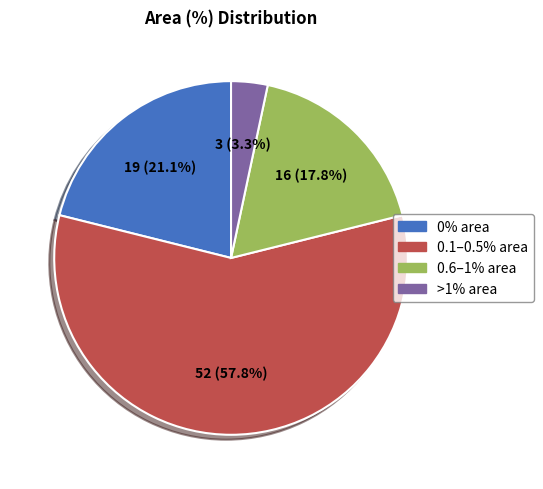

Is there any slice that represents more than half of the pie?

Yes